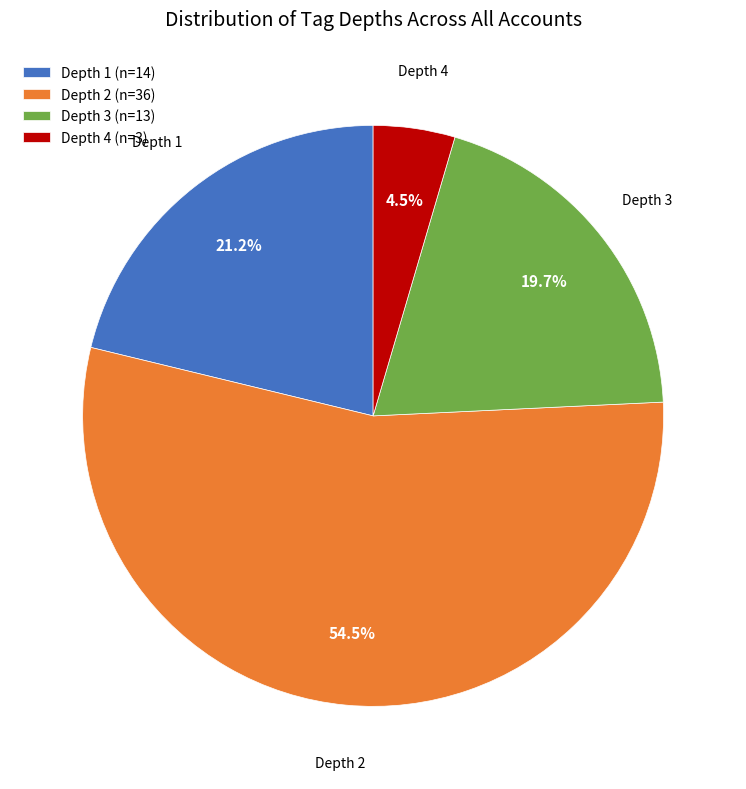

To the nearest percent, what is the difference between the Depth 1 and Depth 3 slice percentages?

2%